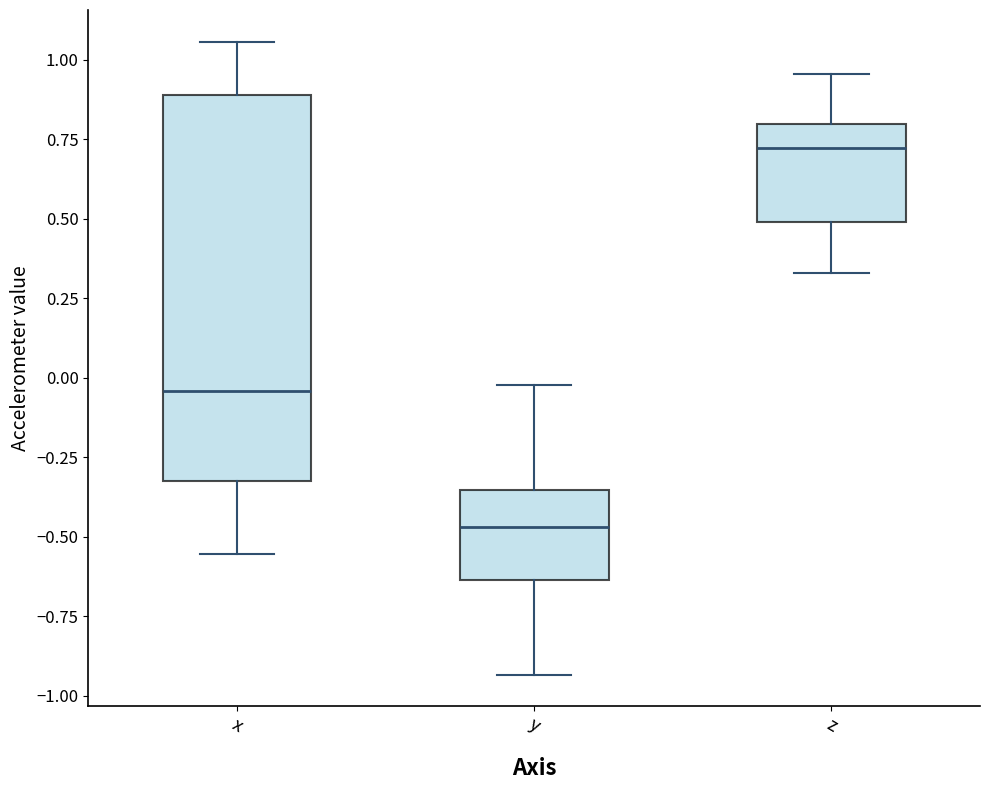

Reading left to right, transcribe this box plot: for each box, give where its median line is, the range the box spans, and where its two whiskers end, as read against the y-axis. The values are not printed on the chart, so give them approximately, as read against the axis.

x: median -0.05, box -0.35 to 0.90, whiskers -0.55 to 1.05
y: median -0.45, box -0.65 to -0.35, whiskers -0.95 to 0.00
z: median 0.70, box 0.50 to 0.80, whiskers 0.35 to 0.95